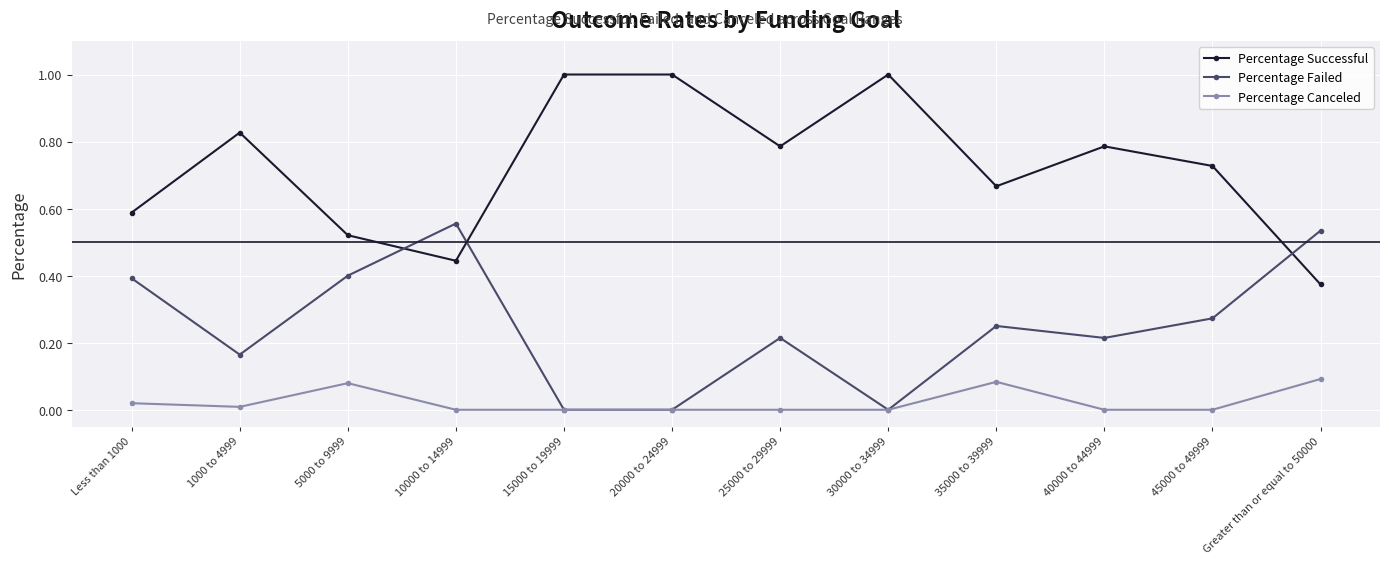

List the series in order of their overall mean, highest first.

Percentage Successful, Percentage Failed, Percentage Canceled